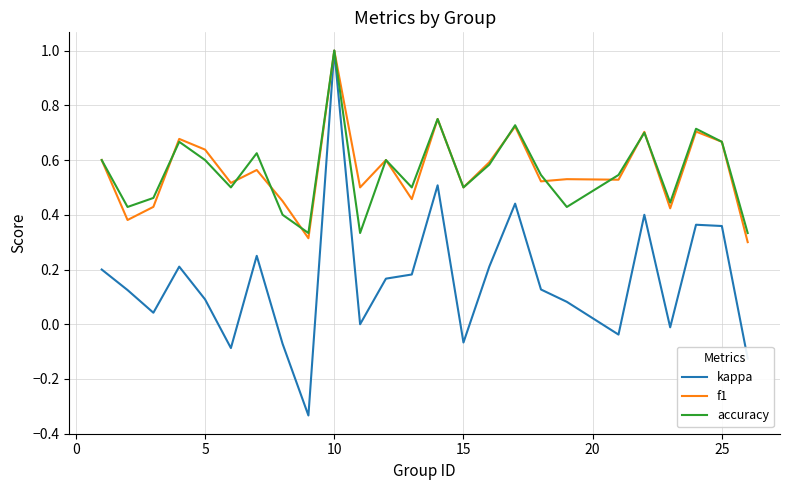

Which series has the widest spread of values?

kappa